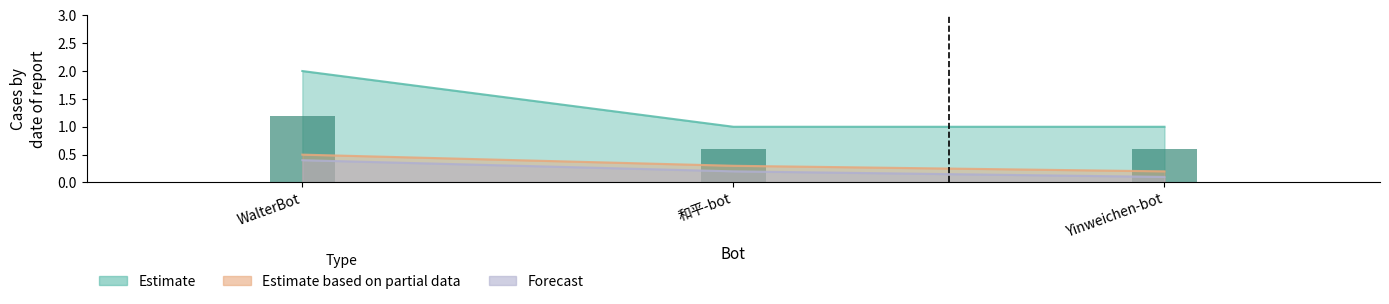

What is the label of the 3rd bar from the left?

Yinweichen-bot